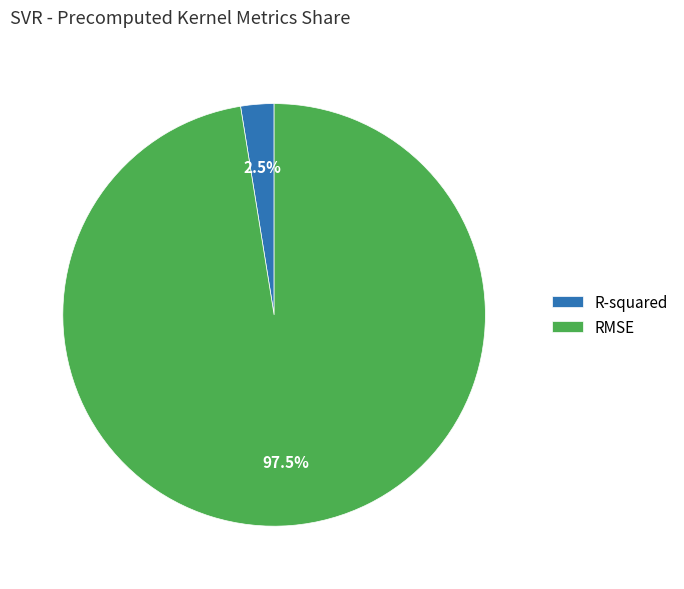

Between R-squared and RMSE, which is larger?

RMSE